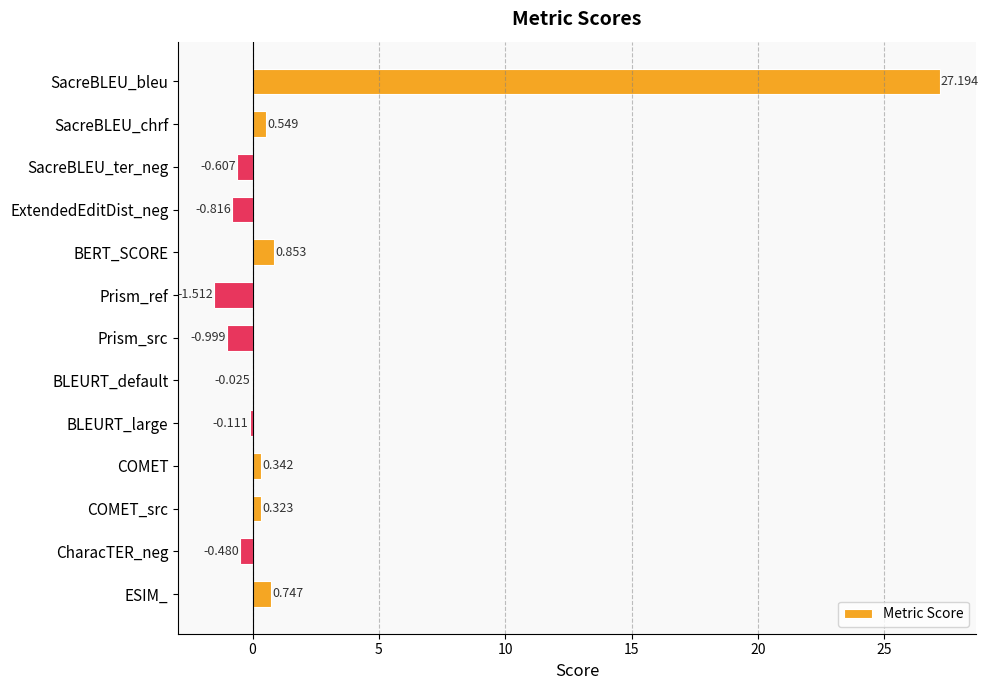

Which has a higher value, BLEURT_default or Prism_ref?

BLEURT_default